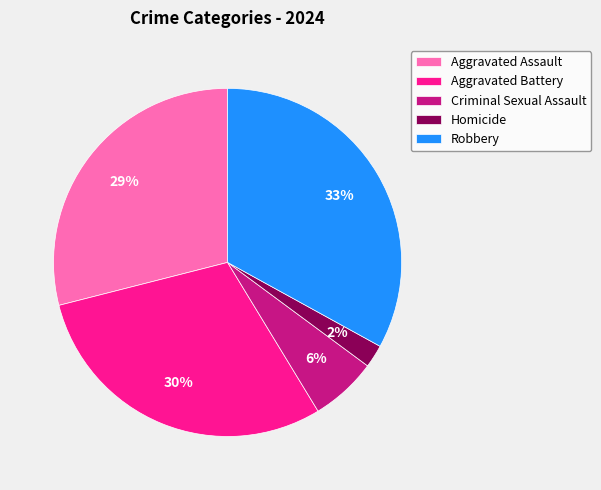

Rank the categories by value from highest to lowest.

Robbery, Aggravated Battery, Aggravated Assault, Criminal Sexual Assault, Homicide